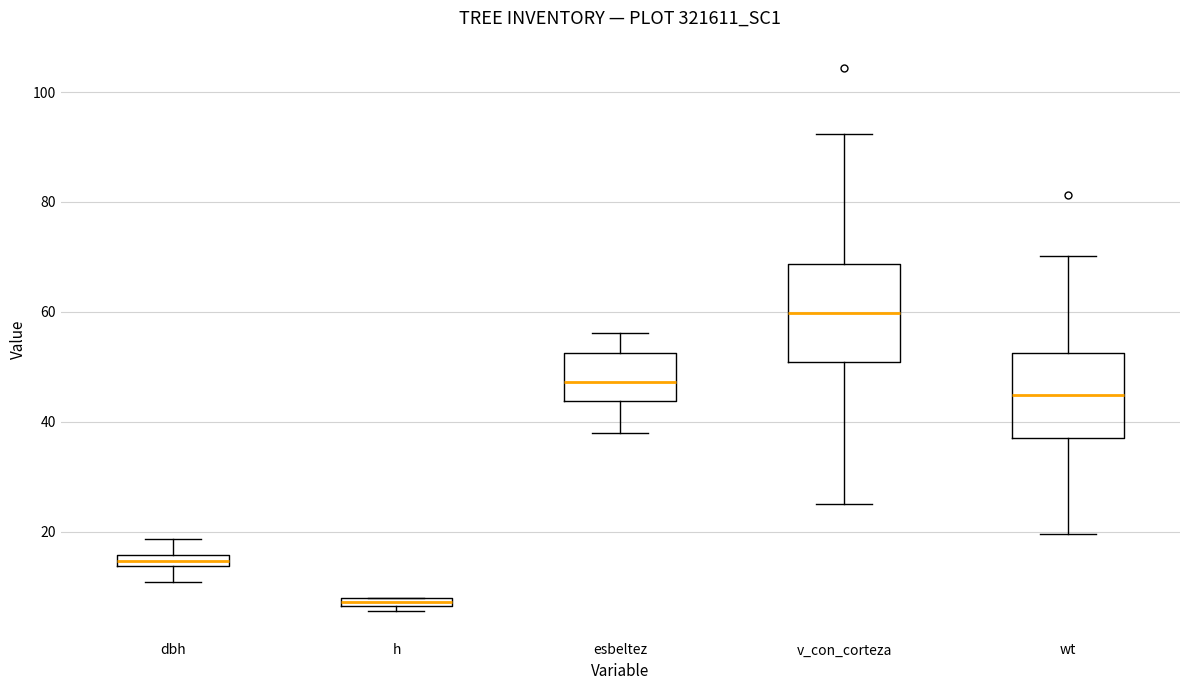

Where does the upper whisker of the box for esbeltez end on the y-axis? The values are not printed on the chart, so give them approximately, as read against the axis.

56